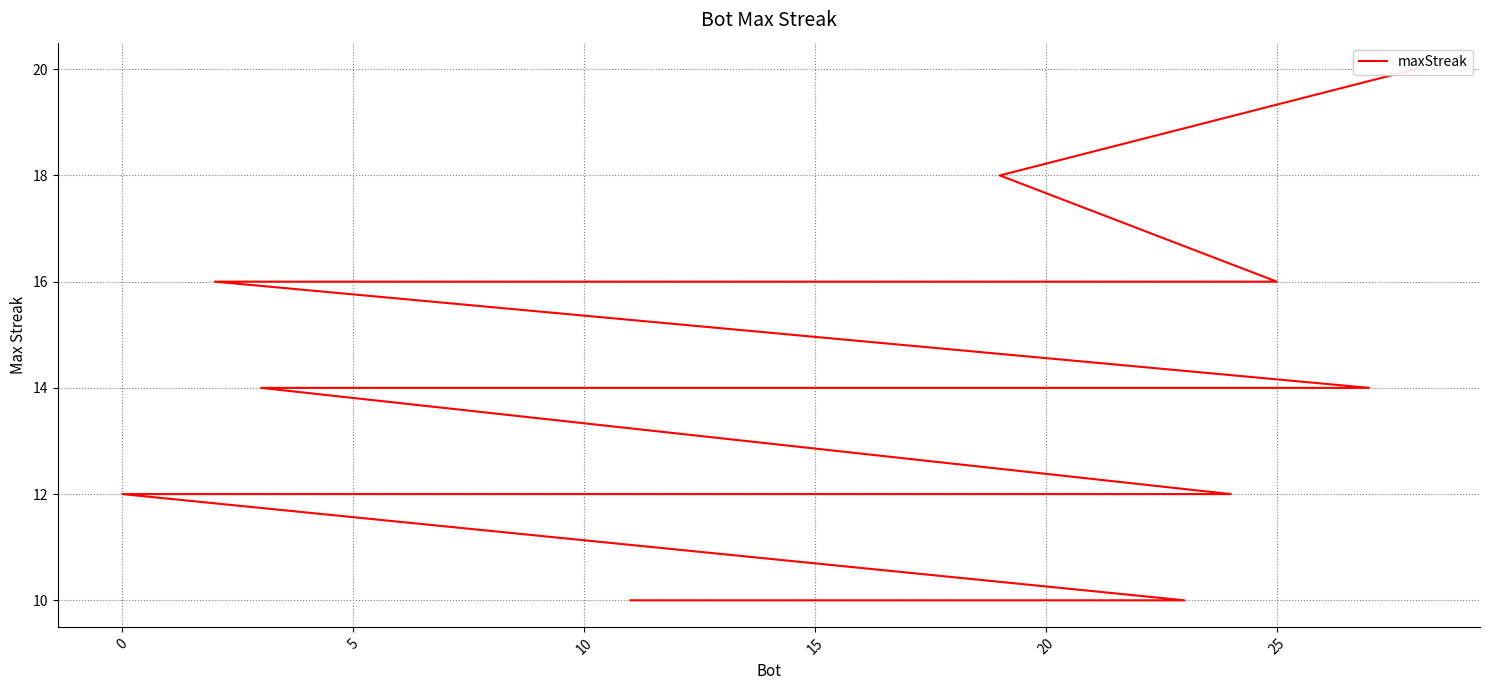

How many series are shown in this chart?

1